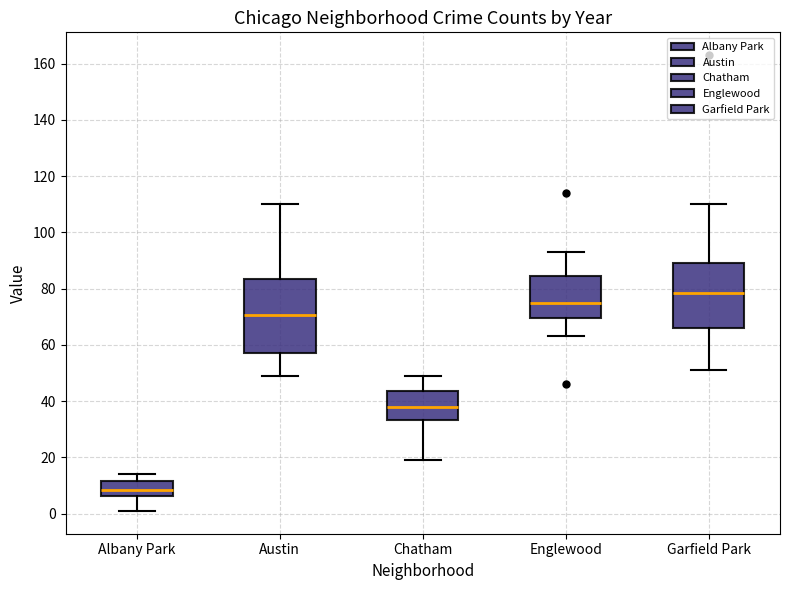

Which box's median line is the highest?

Garfield Park